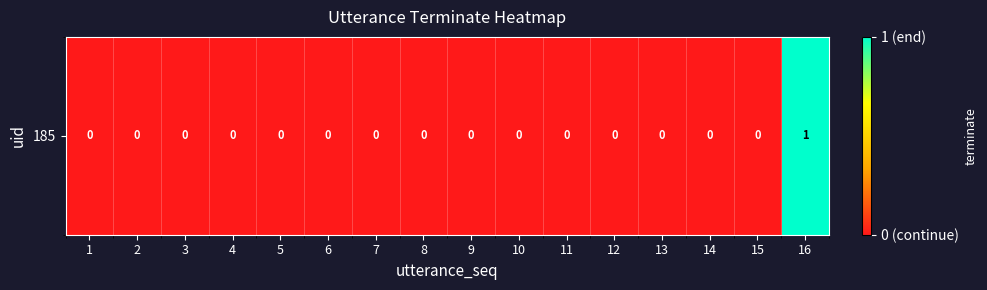

The chart shows a value of -1 at 1. True or false?

False